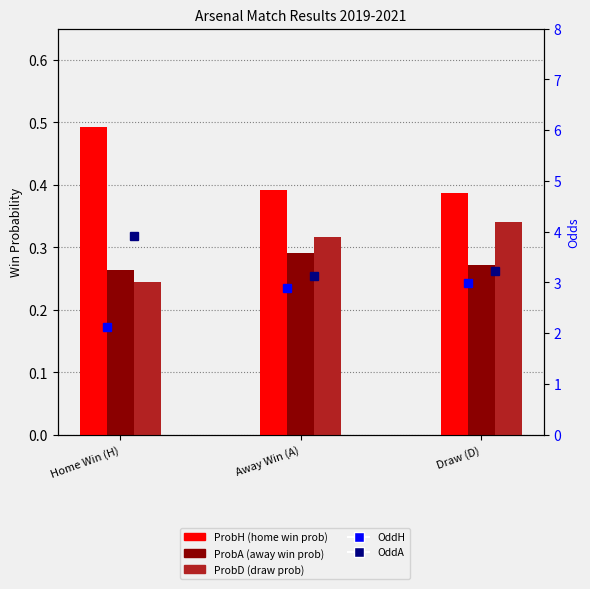

Where is ProbD nearest to the value 0?

Home Win (H)